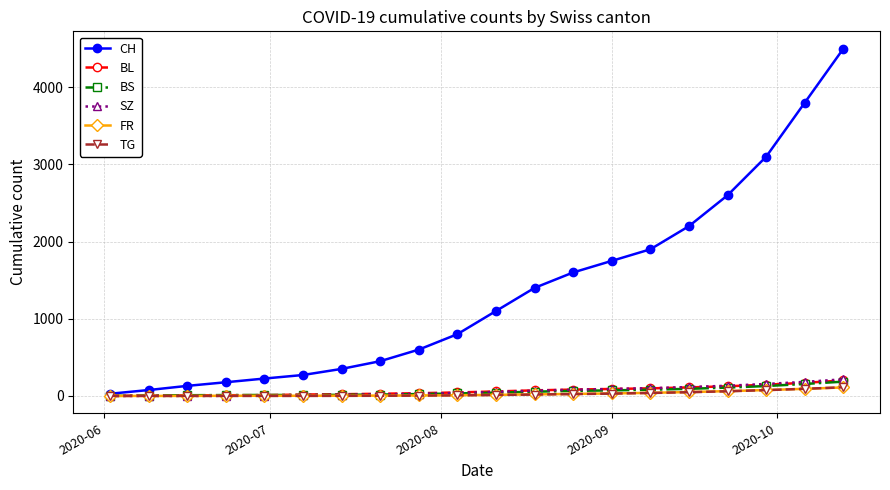

What is the greatest value displayed?

4500